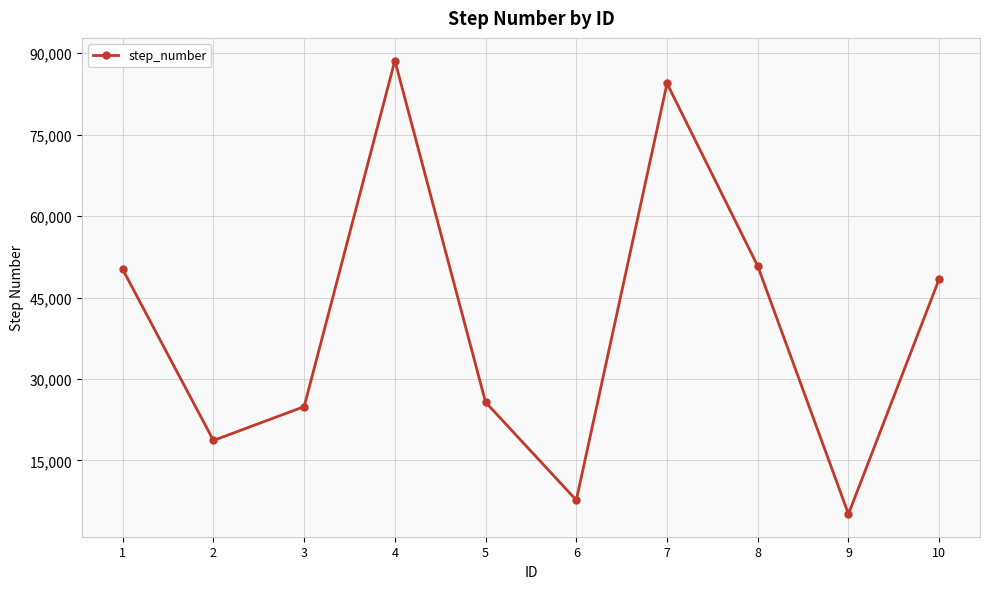

How many data points are less than 48425?

5